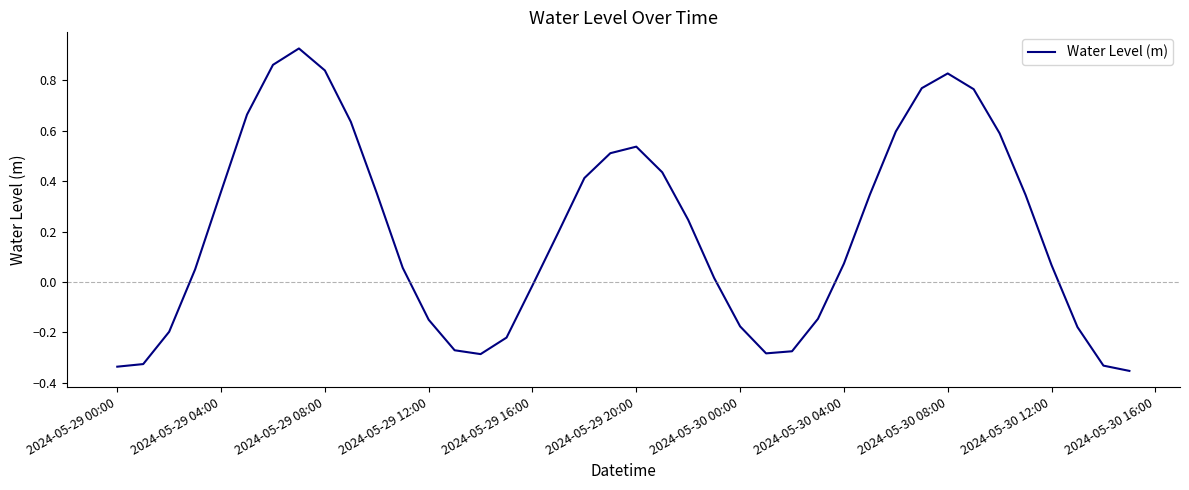

What is the difference between the maximum and minimum values?

1.3